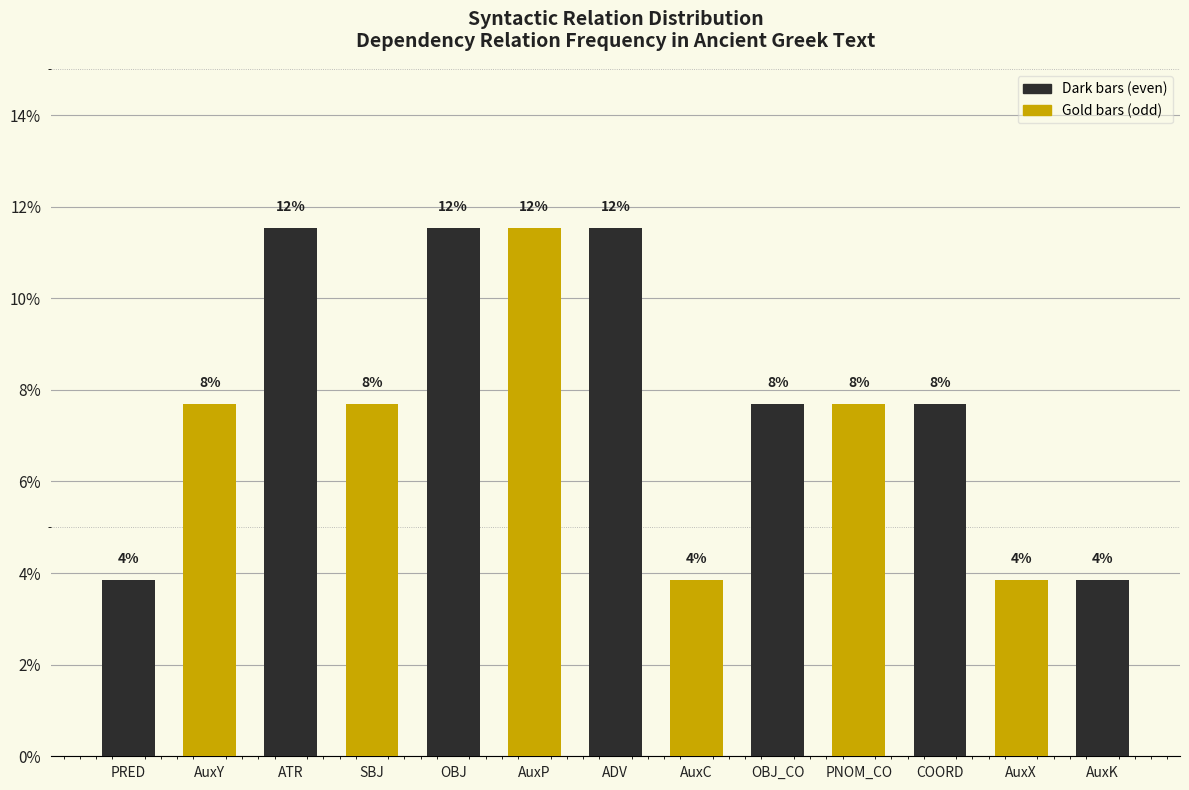

How many bars are there in total?

13